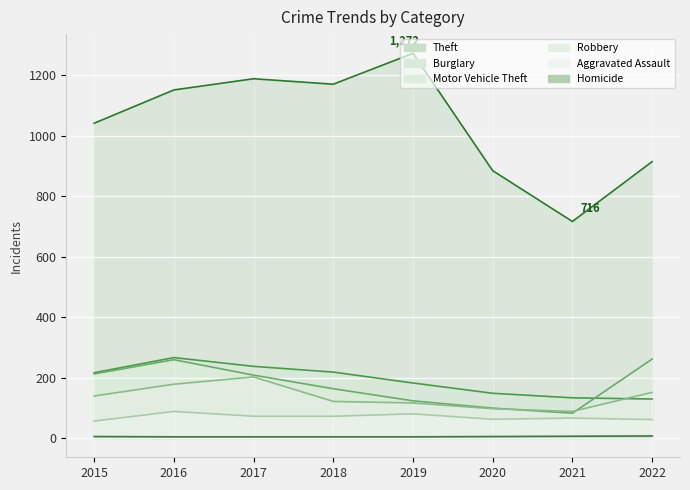

The Homicide series shows 4 at 2021. True or false?

False